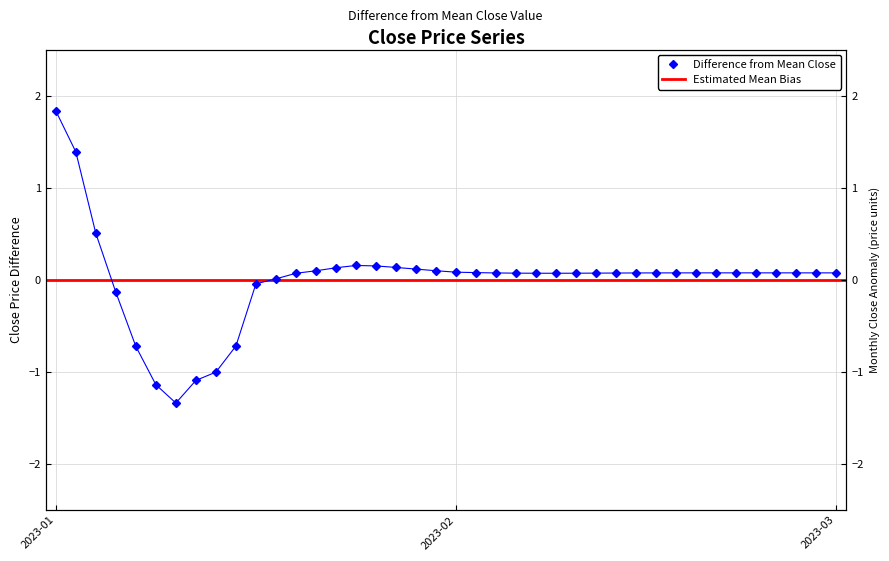

What is the smallest value displayed?

-1.3